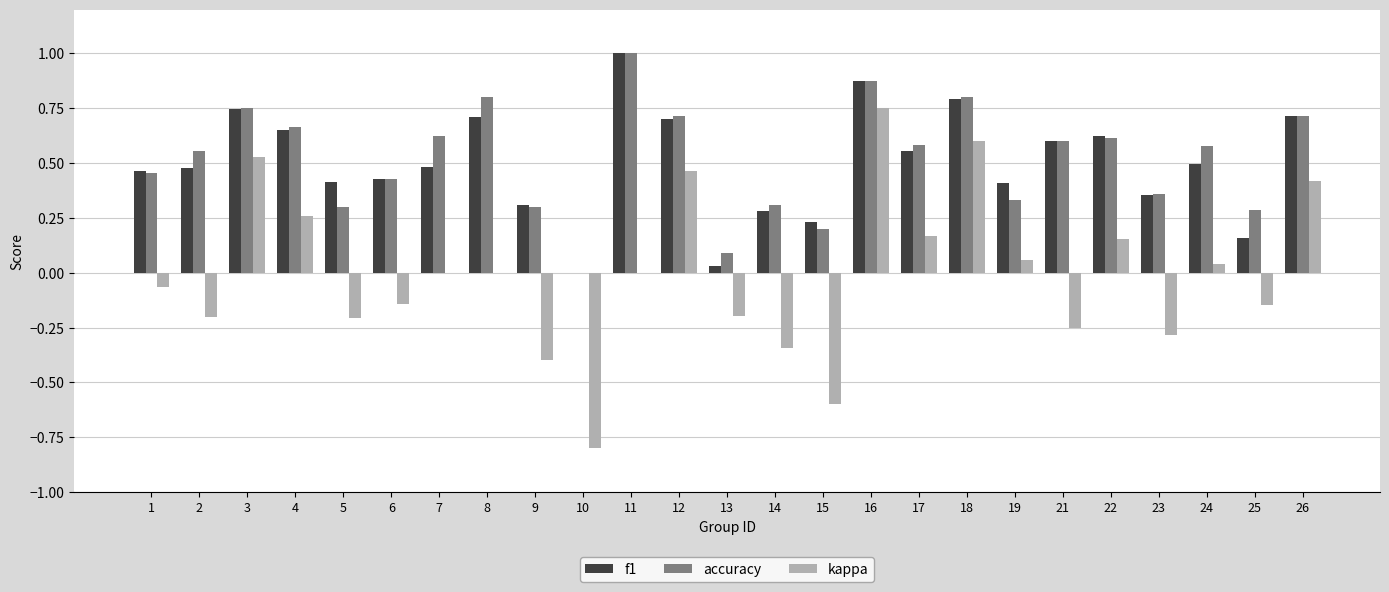

What is the total value across all series at 22?

1.4